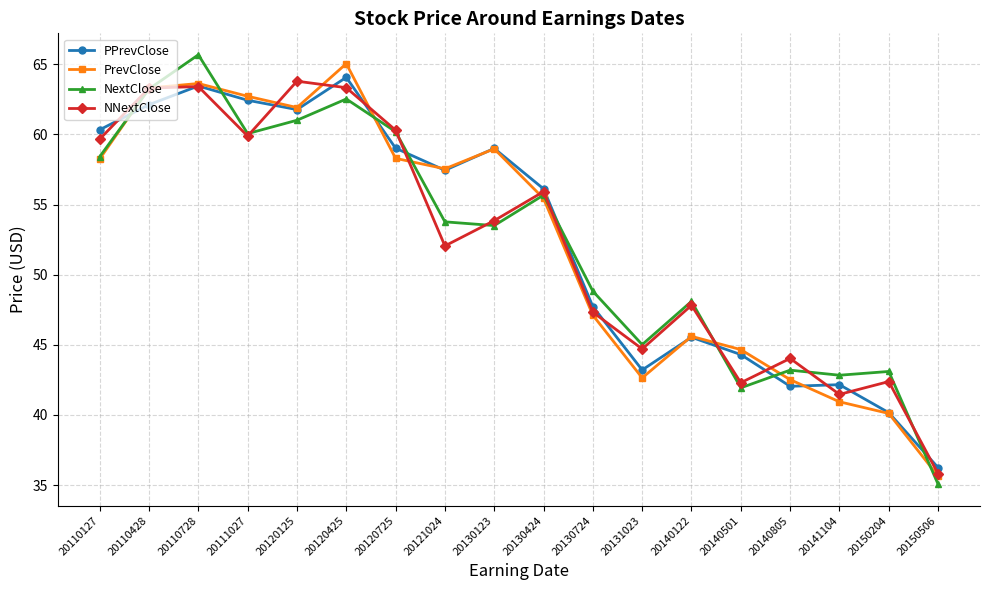

True or false: PrevClose and PPrevClose intersect in this chart.

True